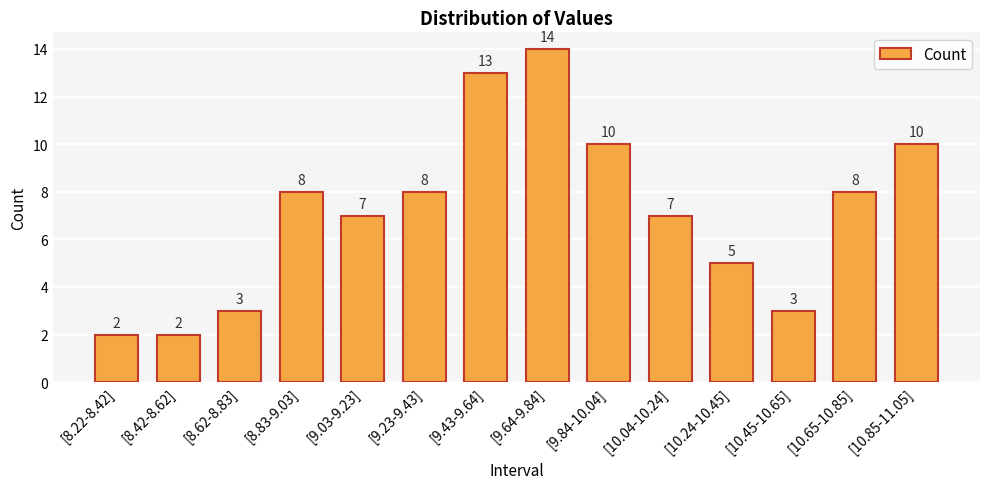

Is it true that the value at [8.22-8.42] is 2?

True